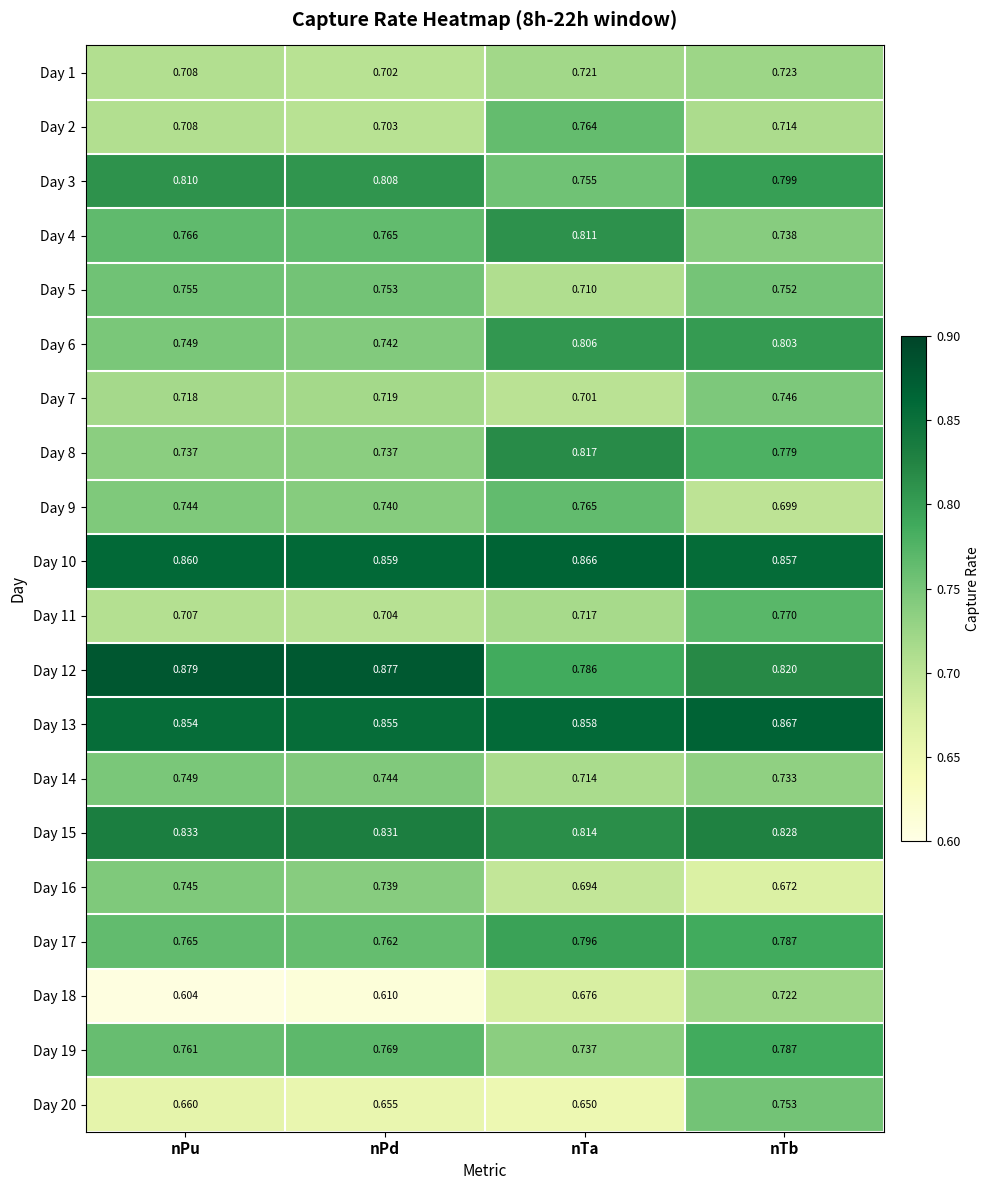

At which category does the chart reach its minimum across all series?

nPu